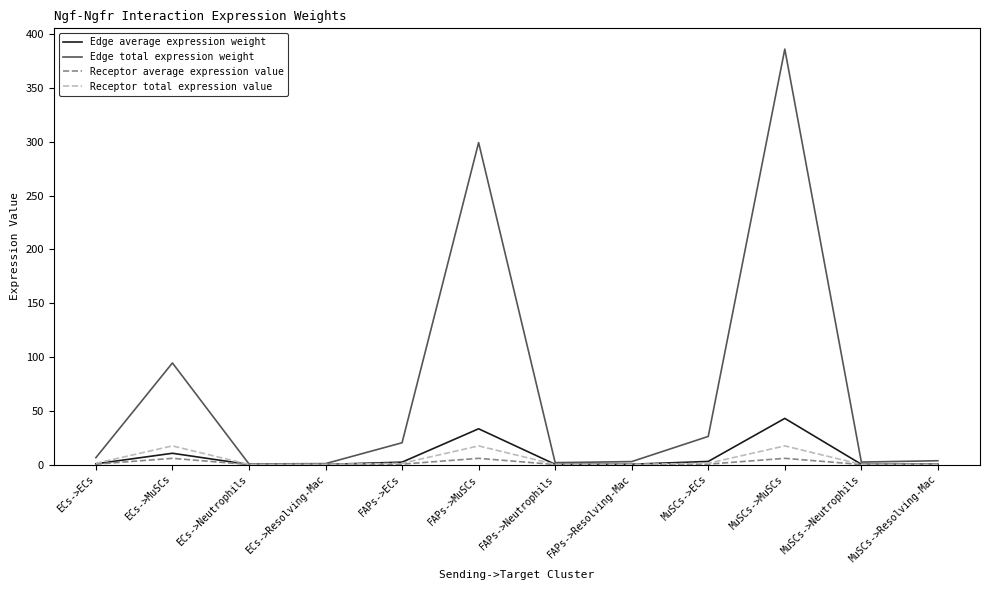

At which category is the sum across all series the highest?

MuSCs->MuSCs